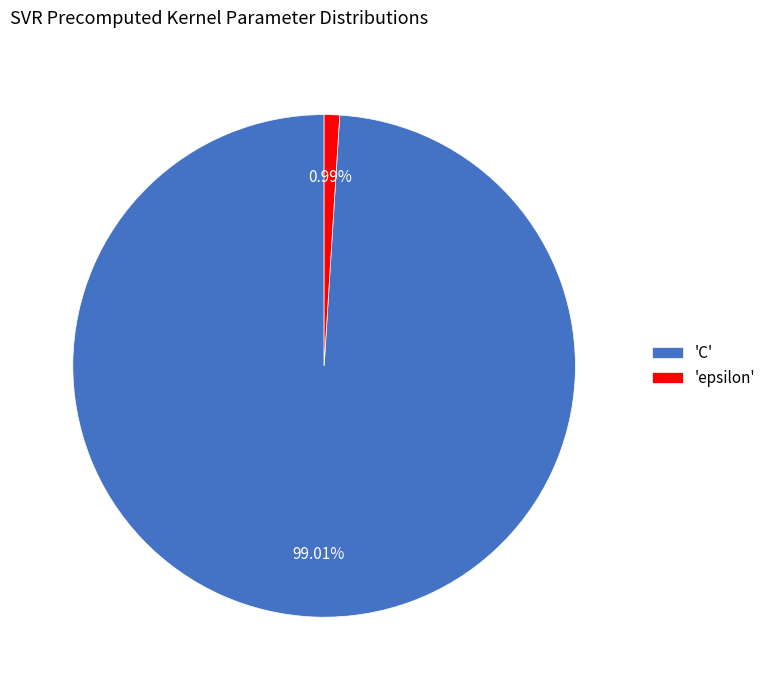

Does 'C' represent more than half of the total?

Yes